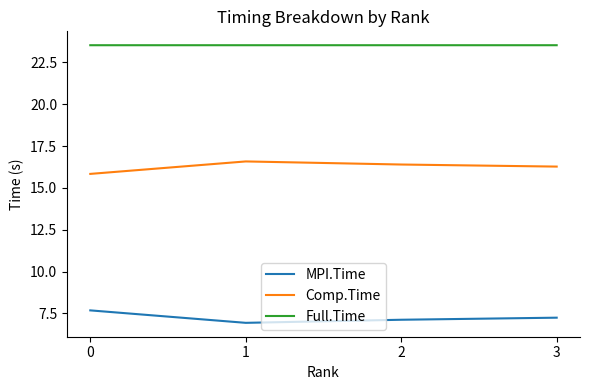

The value of Comp.Time at 0 is 15.8. True or false?

True